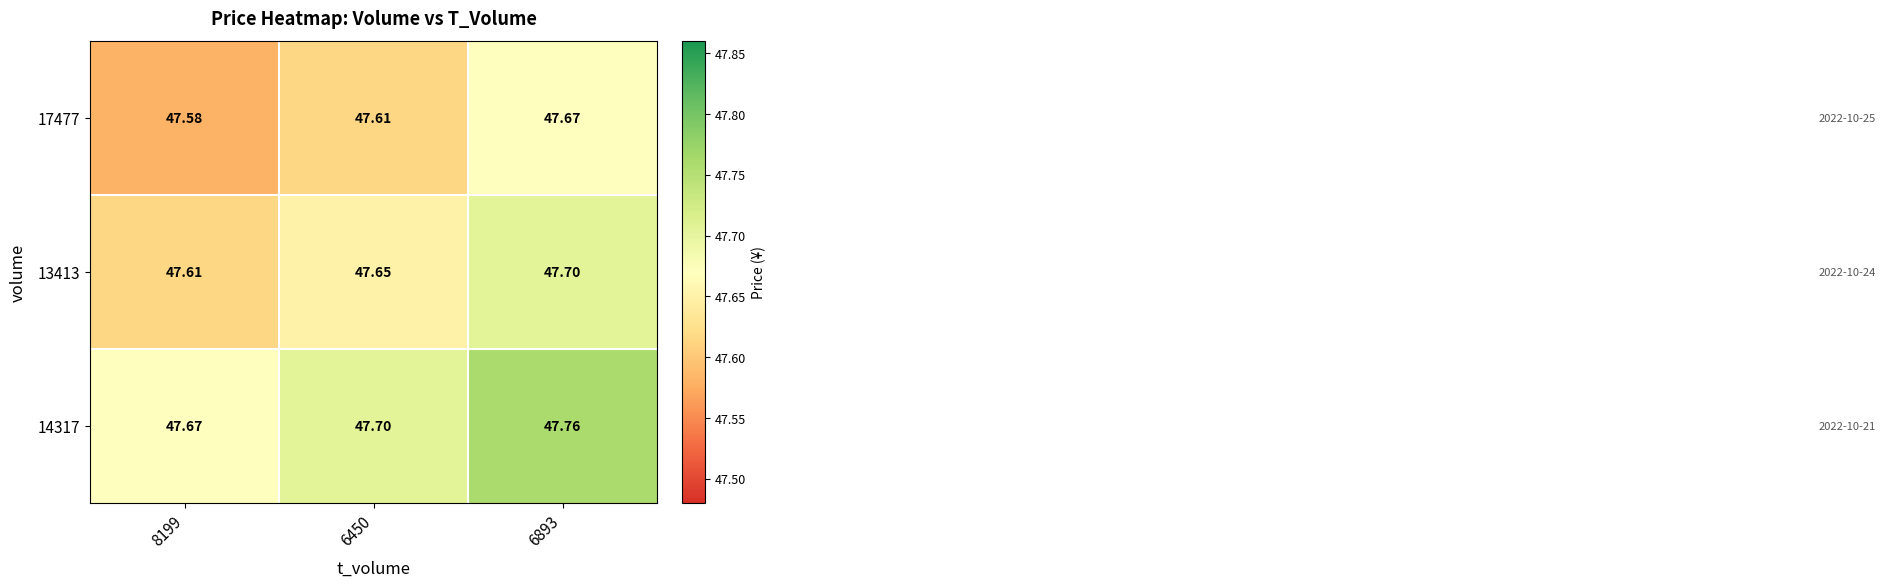

Is the value of 17477 at 6450 greater than the value of 13413 at 6450?

No